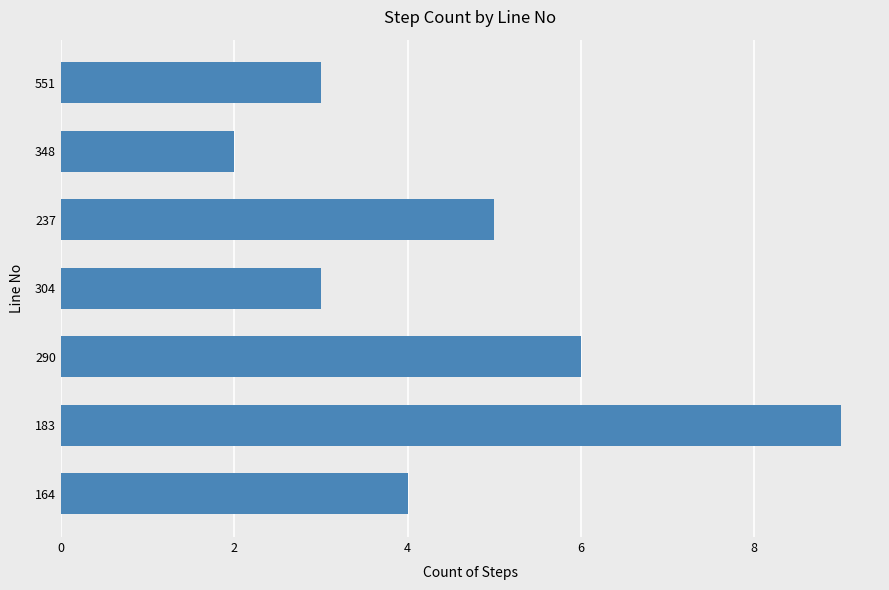

What is the sum of all values?

32